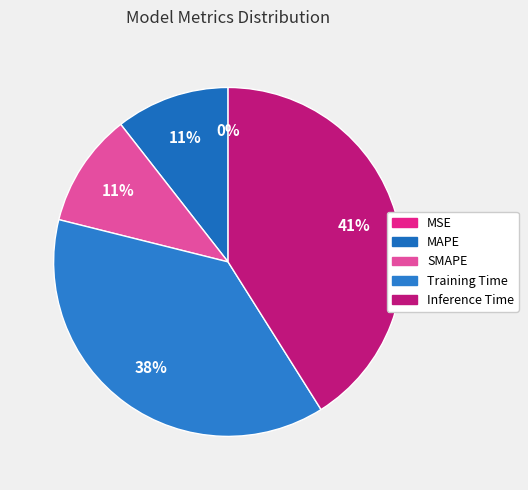

True or false: SMAPE accounts for 1% of the total.

False